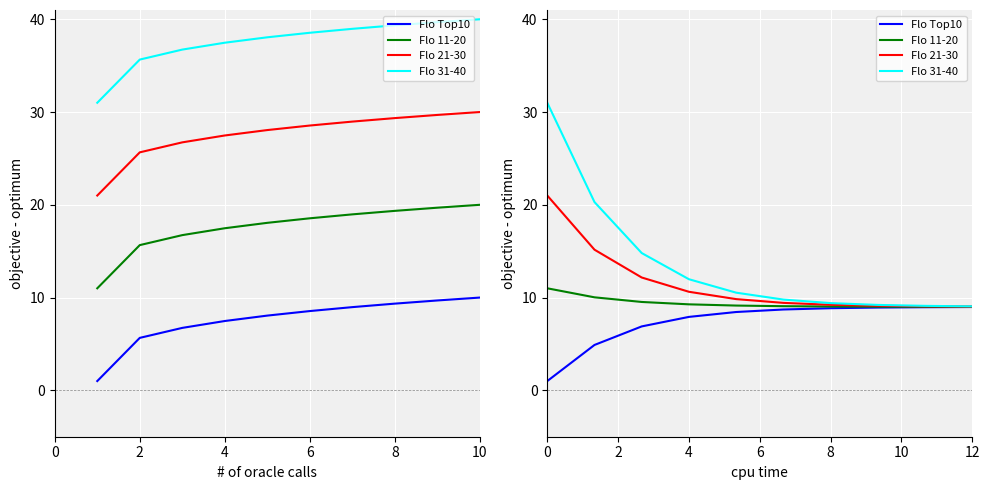

What is the difference between the Flo Top10 values at 2 and 6?

4.0